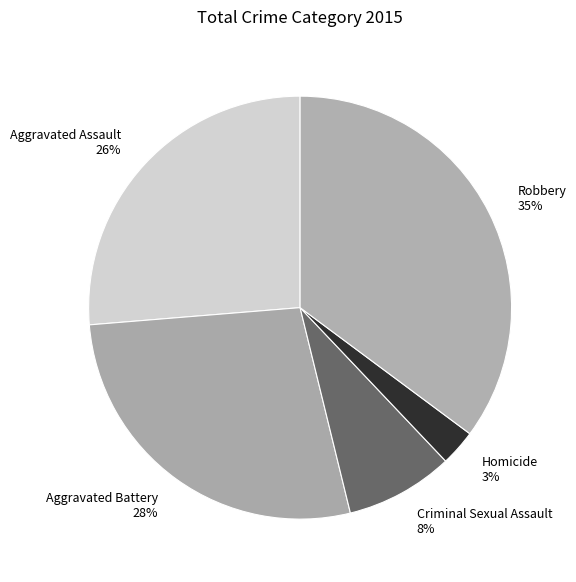

Is the sum of Criminal Sexual Assault 8% and Aggravated Assault 26% greater than half?

No